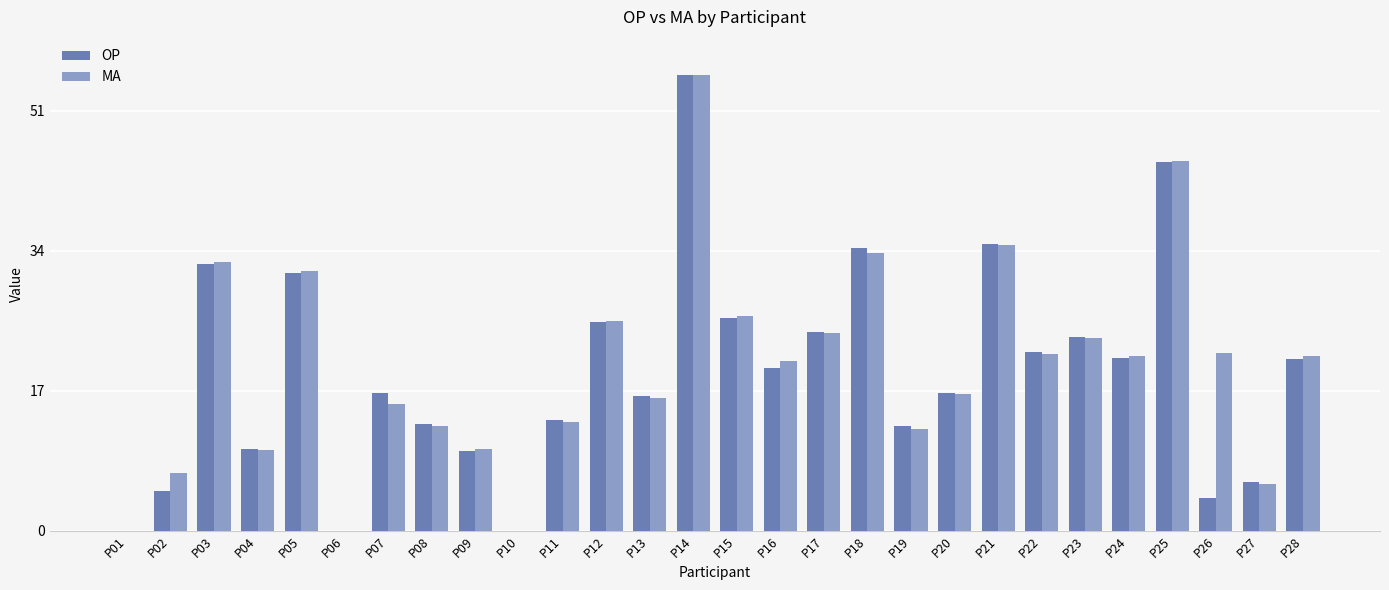

What is the greatest value displayed?

55.4